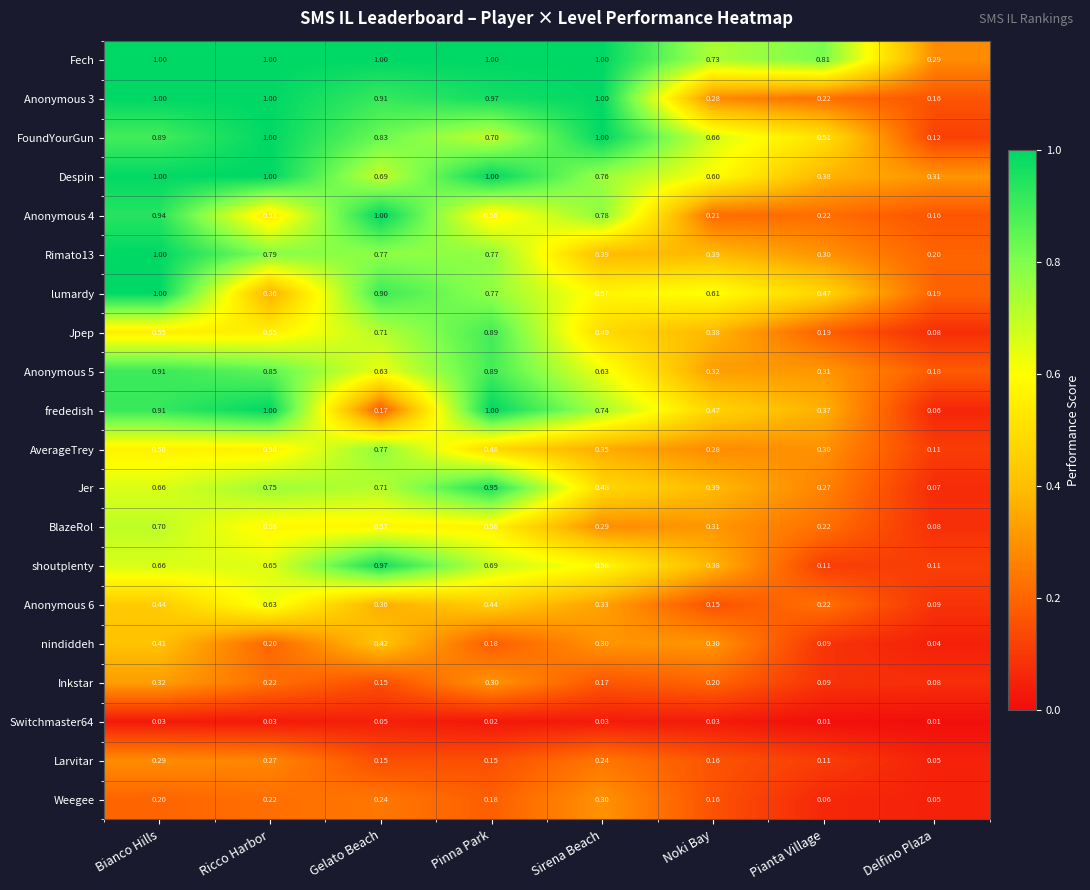

Which category has the highest value in the Larvitar series?

Bianco Hills